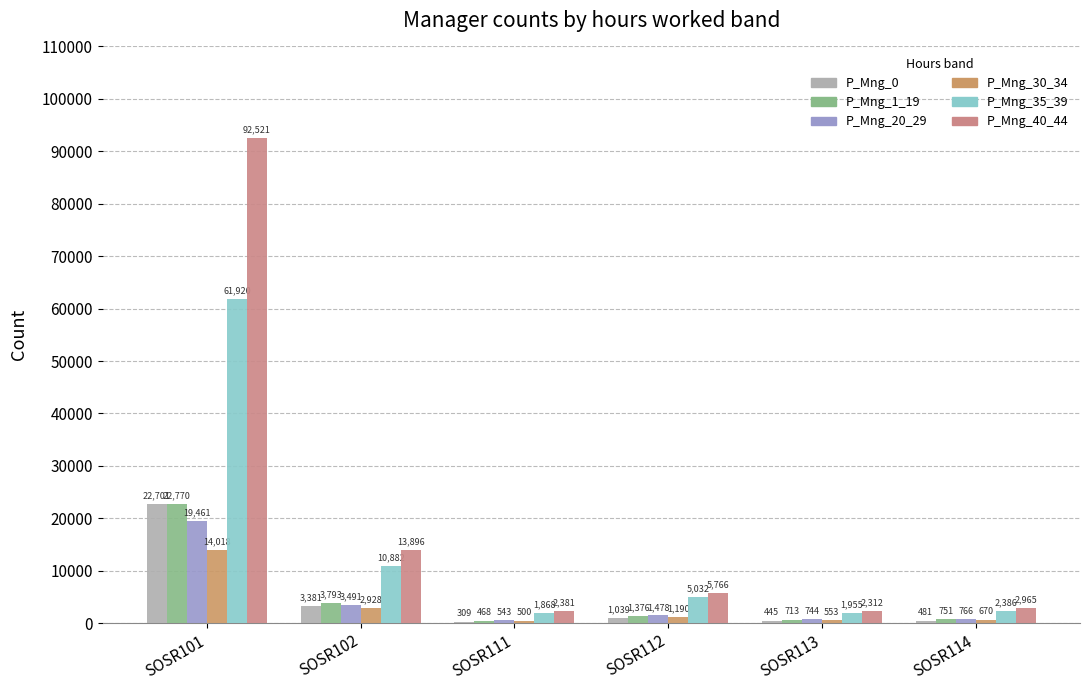

Where does the P_Mng_40_44 series first go above 5766?

SOSR101